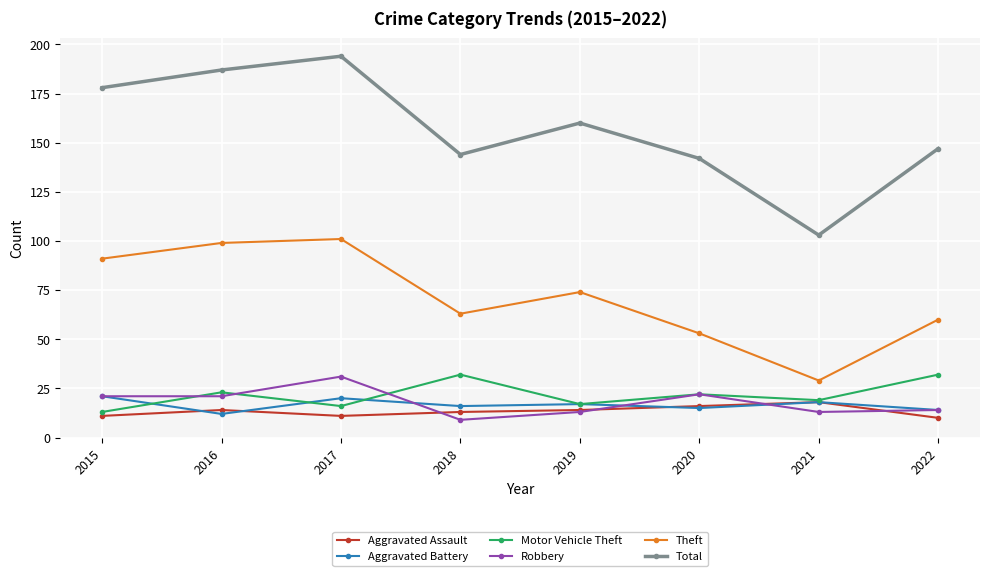

Count the Aggravated Battery values in the range 15 to 20.

5